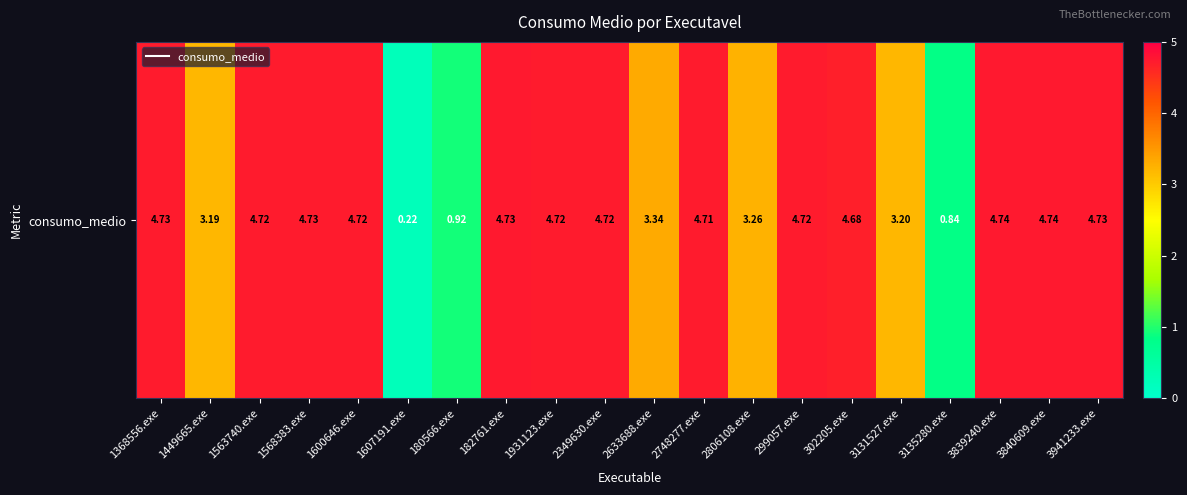

Rank the categories by value from lowest to highest.

1607191.exe, 3135280.exe, 180566.exe, 1449665.exe, 3131527.exe, 2806108.exe, 2633688.exe, 302205.exe, 2748277.exe, 1600646.exe, 2349630.exe, 299057.exe, 1931123.exe, 1563740.exe, 1368556.exe, 1568383.exe, 3941233.exe, 182761.exe, 3840609.exe, 3839240.exe